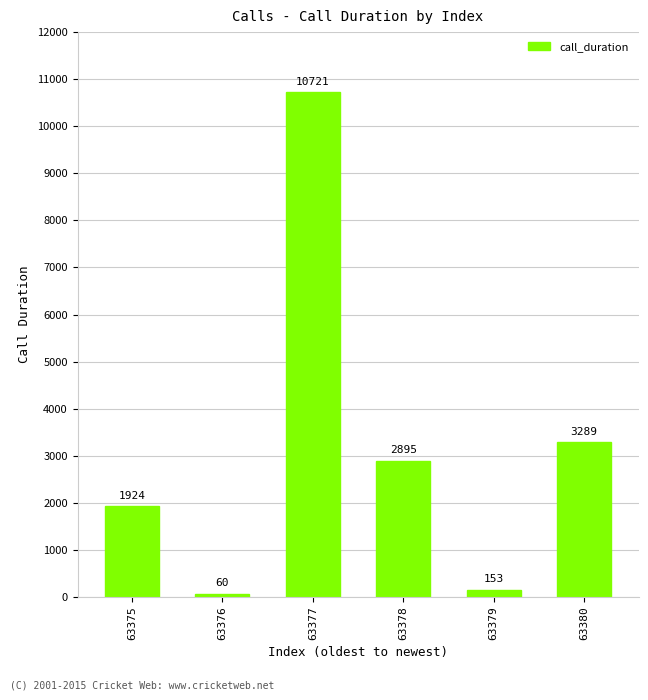

At which label does the data first exceed 2895?

63377